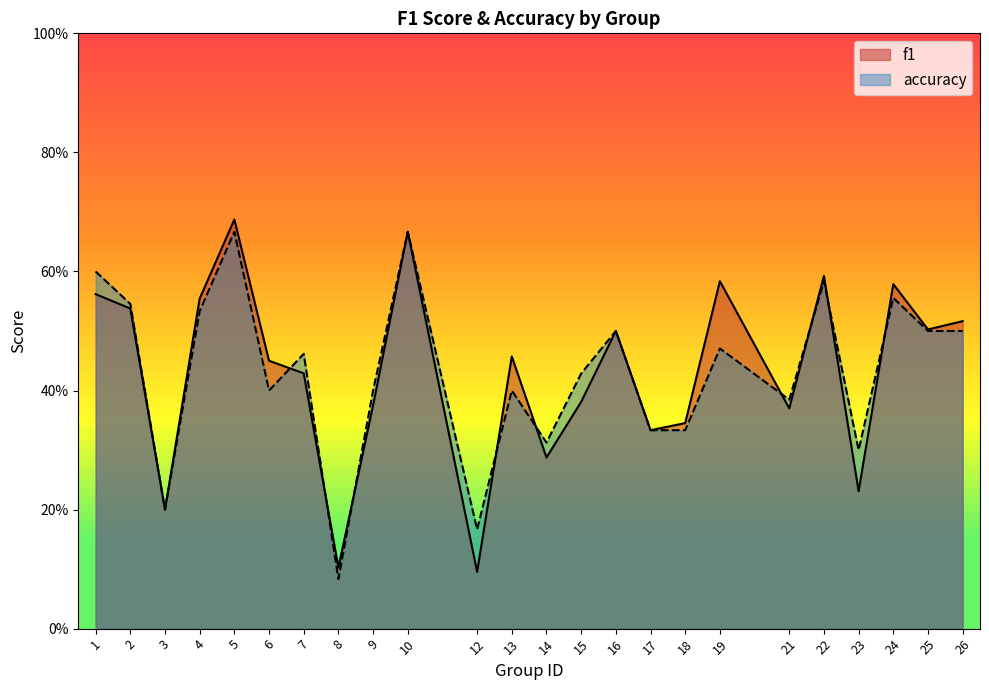

Where is accuracy nearest to the value 0?

8